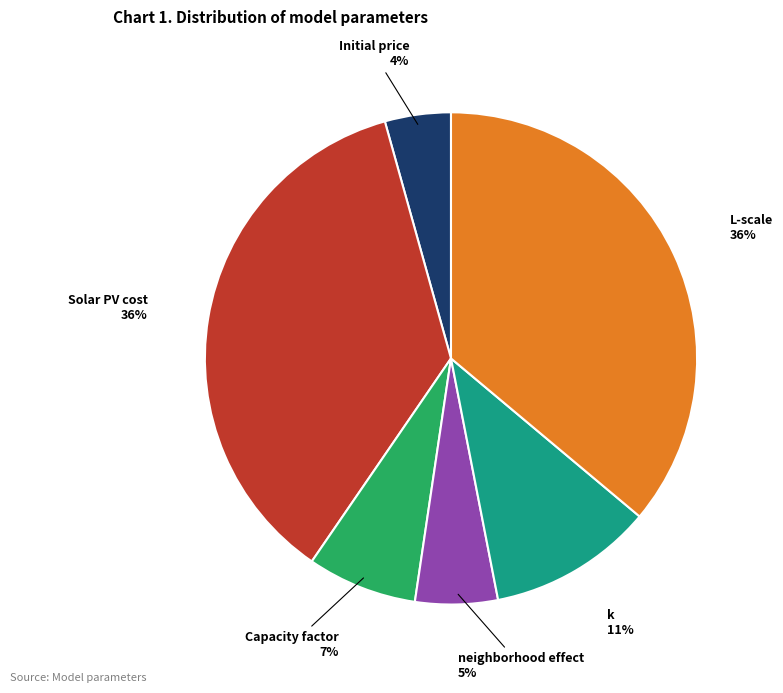

To the nearest percent, what percentage of the pie is Initial price?

4%